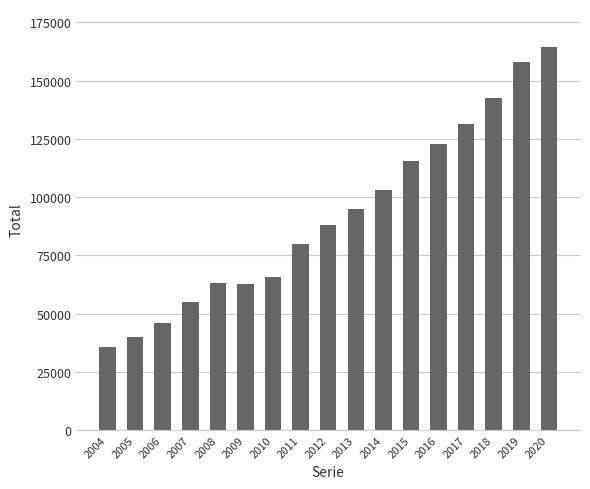

What is the value of the 1st bar from the left?

35736